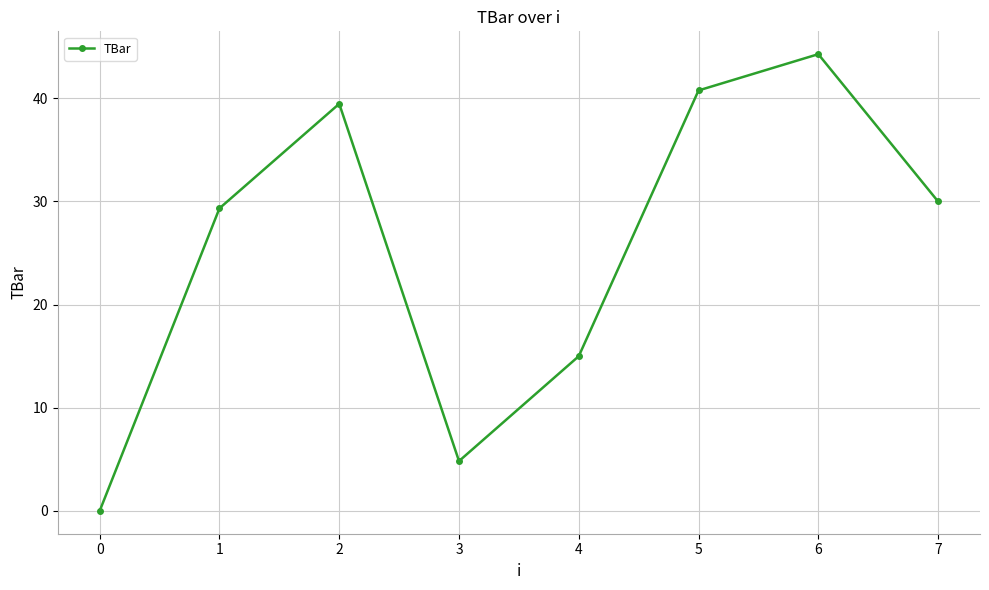

How many values are above zero?

7